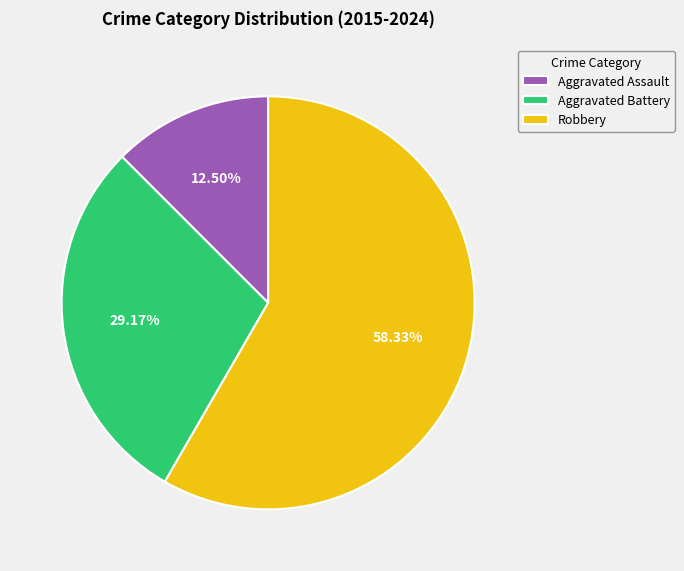

How many segments does this pie chart have?

3